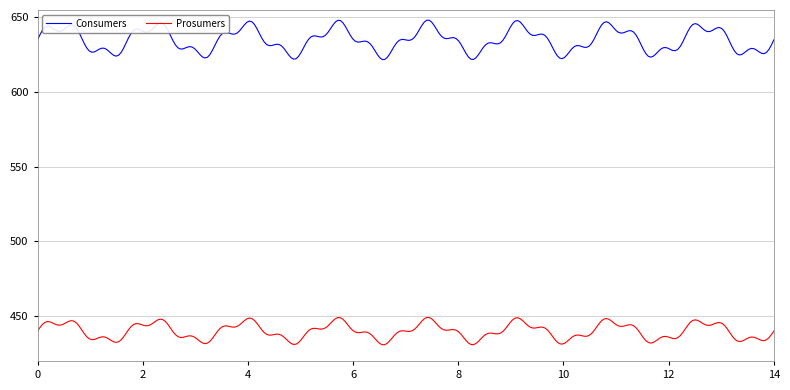

What is the sum of all Consumers values?

190500.0